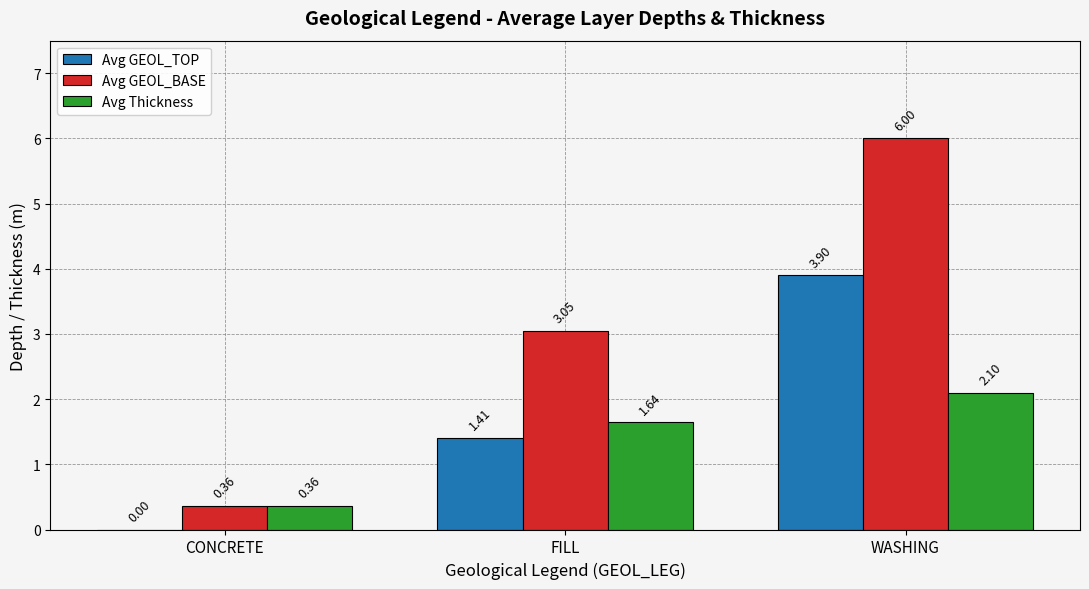

Which series changed the most between FILL and WASHING?

Avg GEOL_BASE